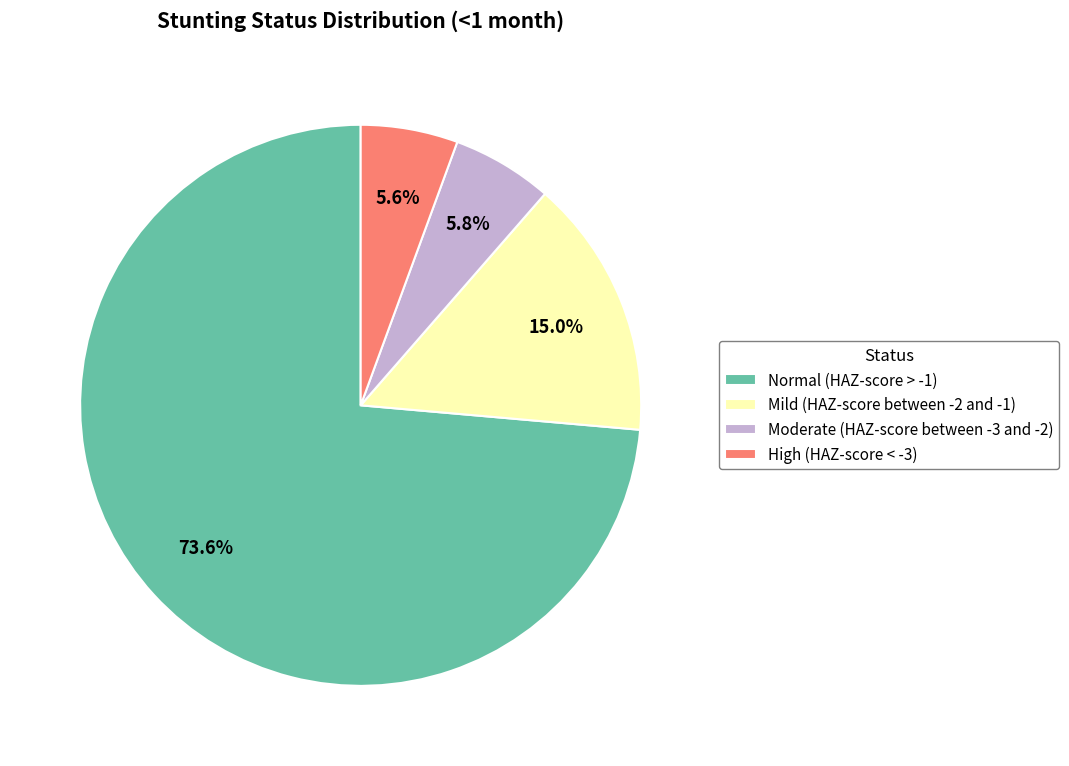

Which slice is the largest?

Normal (HAZ-score > -1)